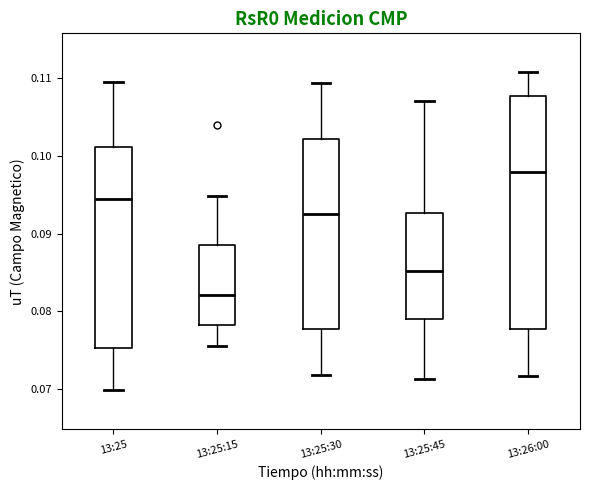

Reading left to right, transcribe this box plot: for each box, give where its median line is, the range the box spans, and where its two whiskers end, as read against the y-axis. The values are not printed on the chart, so give them approximately, as read against the axis.

13:25: median 0.094, box 0.075 to 0.101, whiskers 0.070 to 0.110
13:25:15: median 0.082, box 0.078 to 0.088, whiskers 0.076 to 0.095
13:25:30: median 0.092, box 0.078 to 0.102, whiskers 0.072 to 0.109
13:25:45: median 0.085, box 0.079 to 0.093, whiskers 0.071 to 0.107
13:26:00: median 0.098, box 0.078 to 0.108, whiskers 0.072 to 0.111